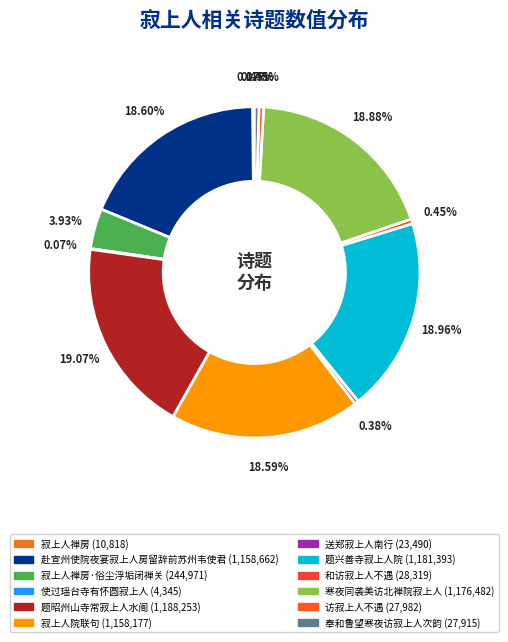

Rank the categories by value from highest to lowest.

题昭州山寺常寂上人水阁, 题兴善寺寂上人院, 寒夜同袭美访北禅院寂上人, 赴宣州使院夜宴寂上人房留辞前苏州韦使君, 寂上人院联句, 寂上人禅房·俗尘浮垢闭禅关, 和访寂上人不遇, 访寂上人不遇, 奉和鲁望寒夜访寂上人次韵, 送郑寂上人南行, 寂上人禅房, 使过瑶台寺有怀圆寂上人